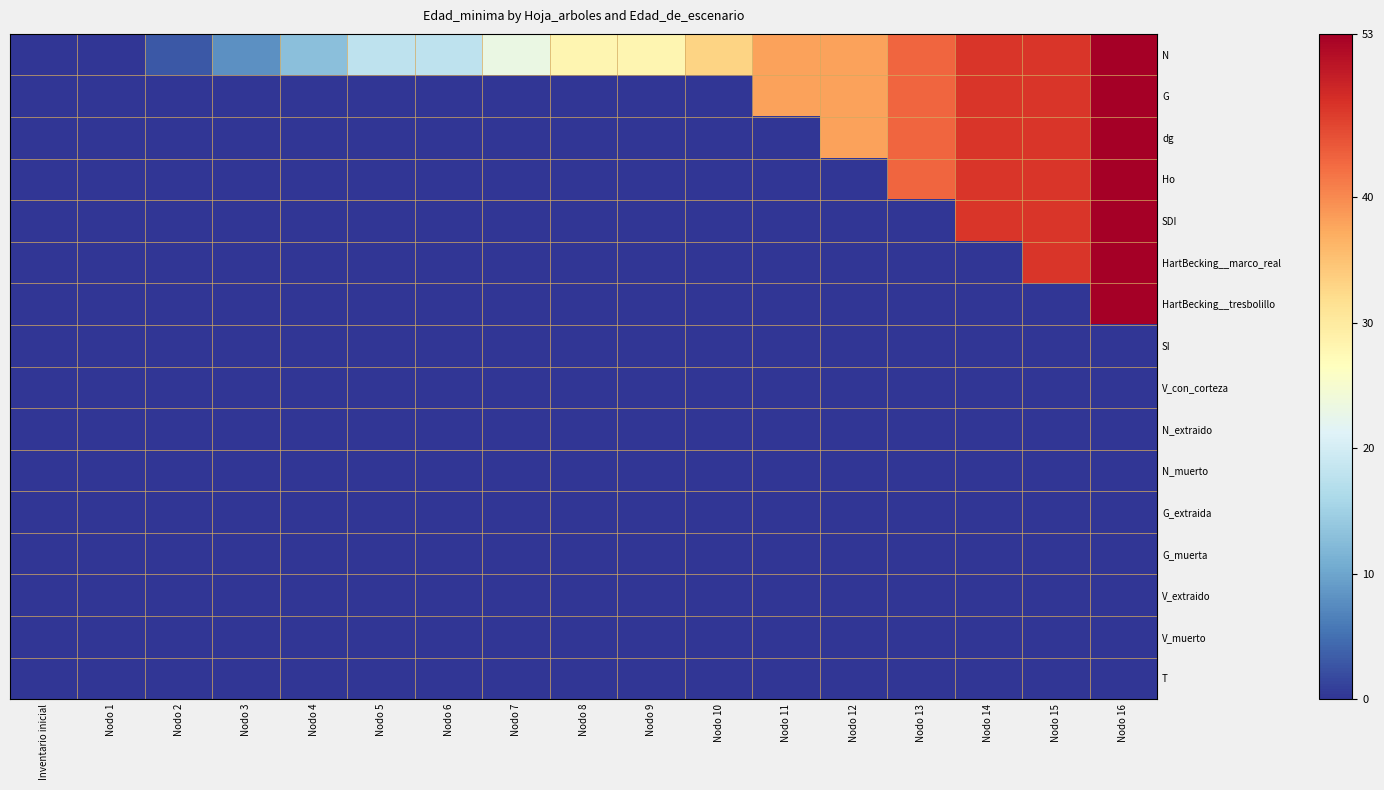

List the series in order of their peak value, highest first.

N, G, dg, Ho, SDI, HartBecking__marco_real, HartBecking__tresbolillo, SI, V_con_corteza, N_extraido, N_muerto, G_extraida, G_muerta, V_extraido, V_muerto, T